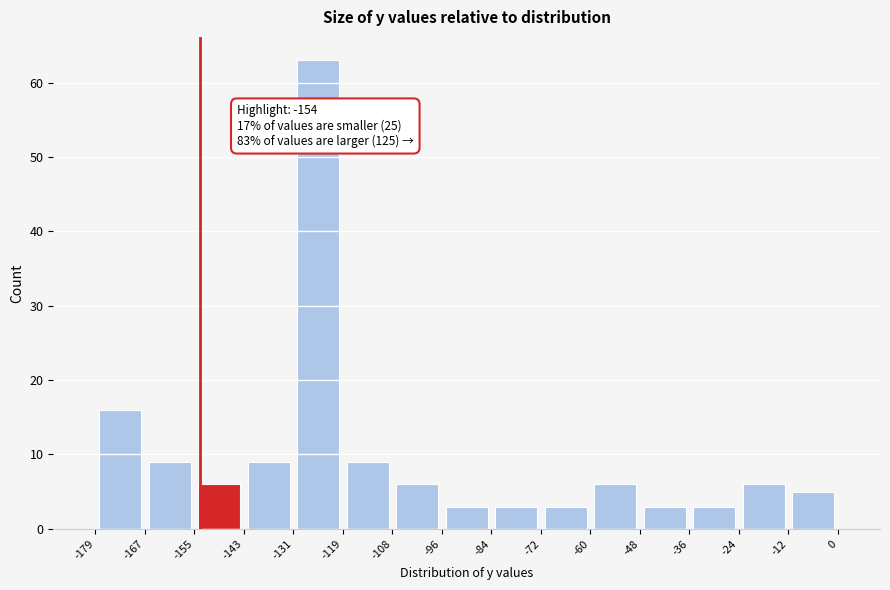

Over which range of the x-axis is the bar tallest?

-131 to -119